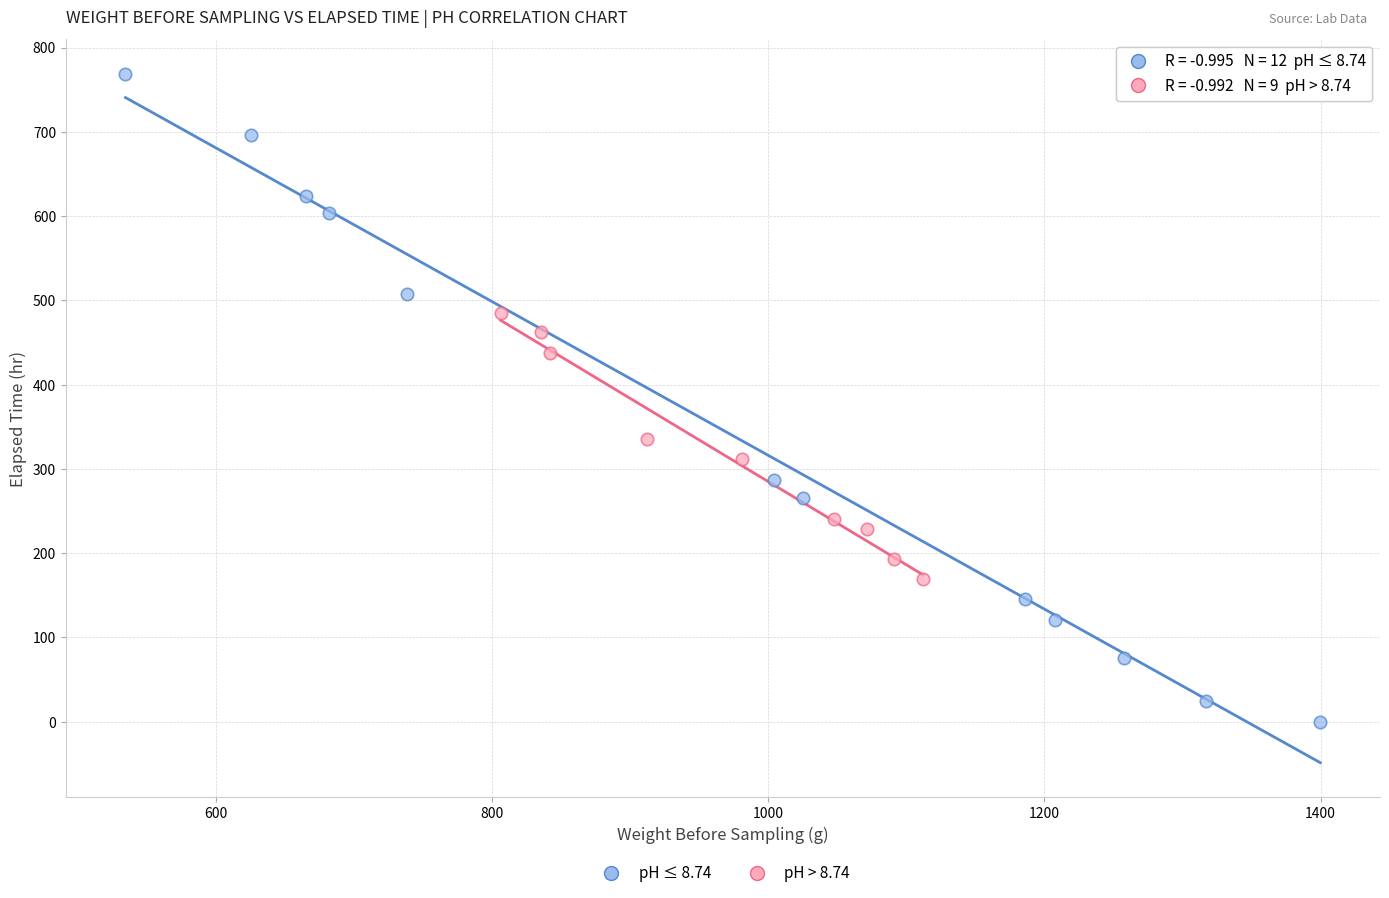

Which series contains the highest Y value?

pH ≤ 8.74